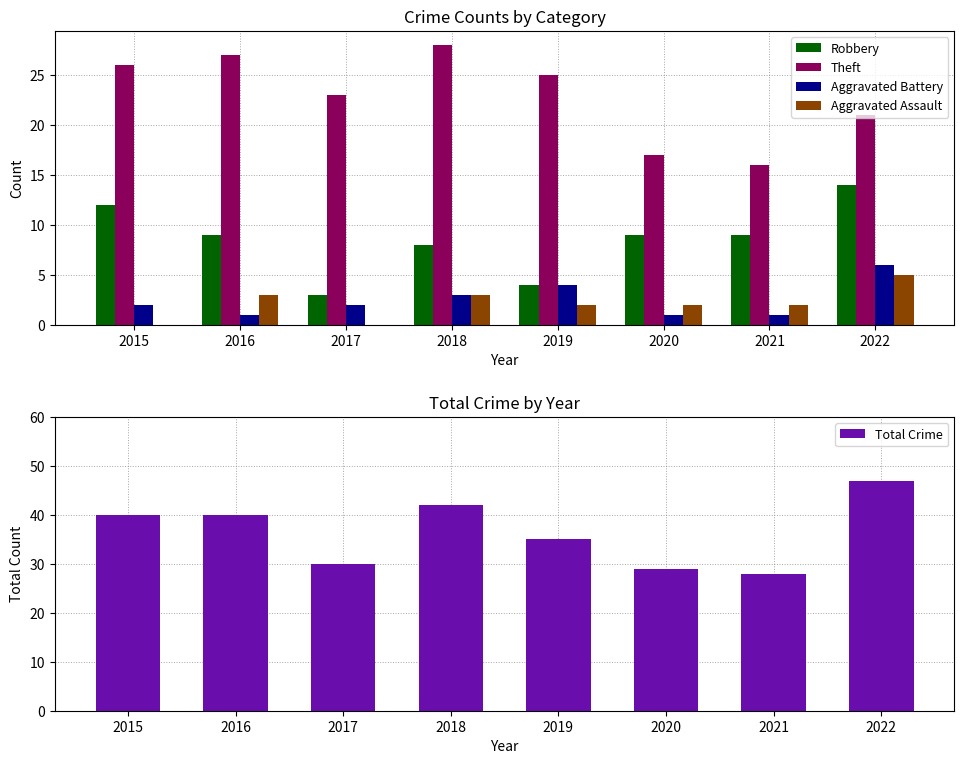

Reading left to right, transcribe all the data shown in this chart.

Robbery: 12	9	3	8	4	9	9	14
Theft: 26	27	23	28	25	17	16	21
Aggravated Battery: 2	1	2	3	4	1	1	6
Aggravated Assault: 0	3	0	3	2	2	2	5
Total Crime: 40	40	30	42	35	29	28	47